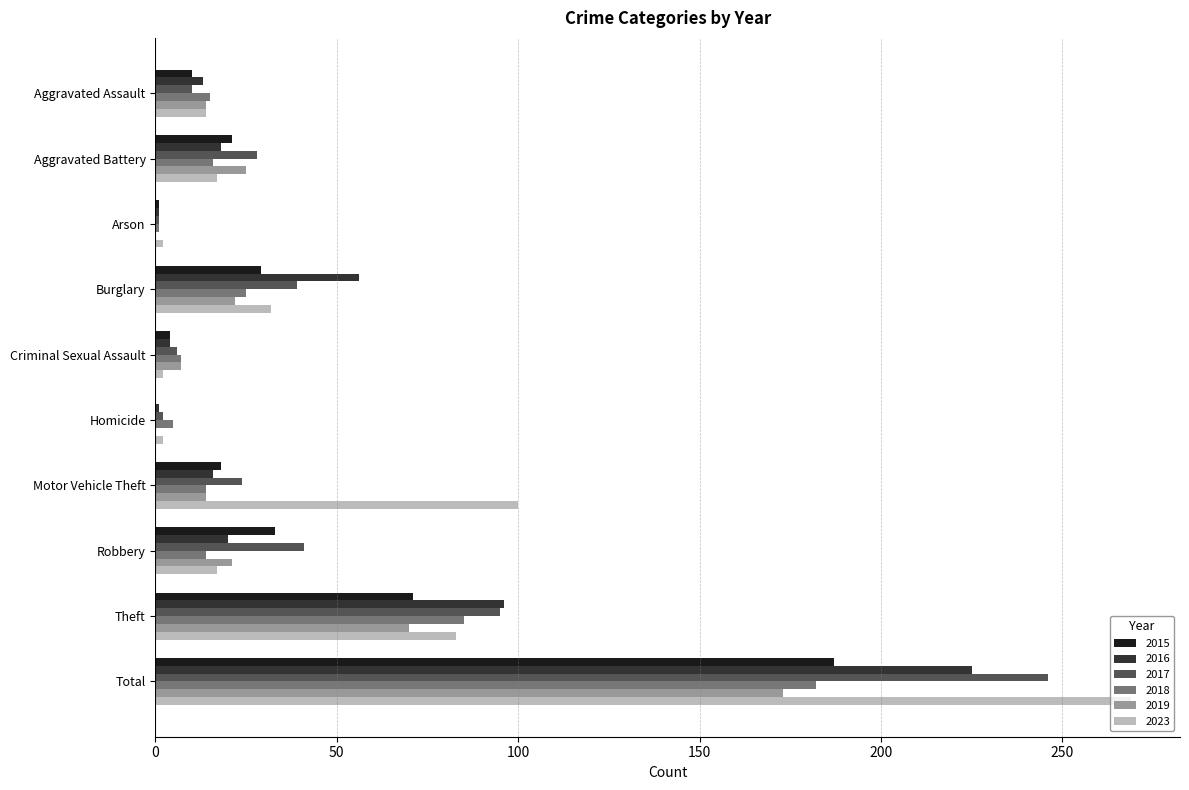

What is the sum of all 2019 values?

346